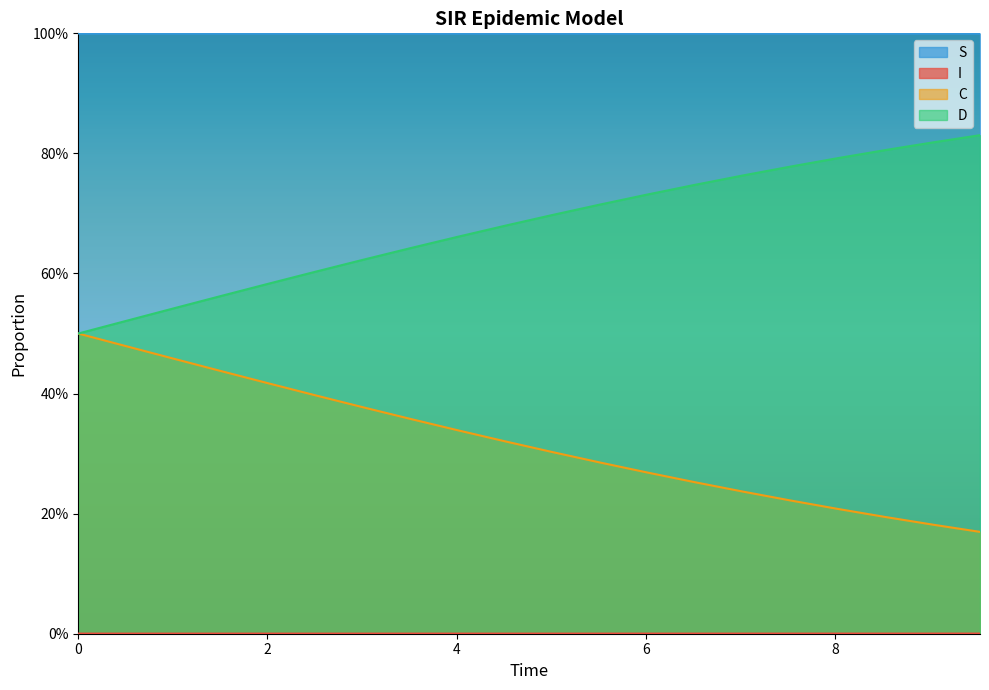

List the series in order of their overall mean, lowest first.

I, C, D, S